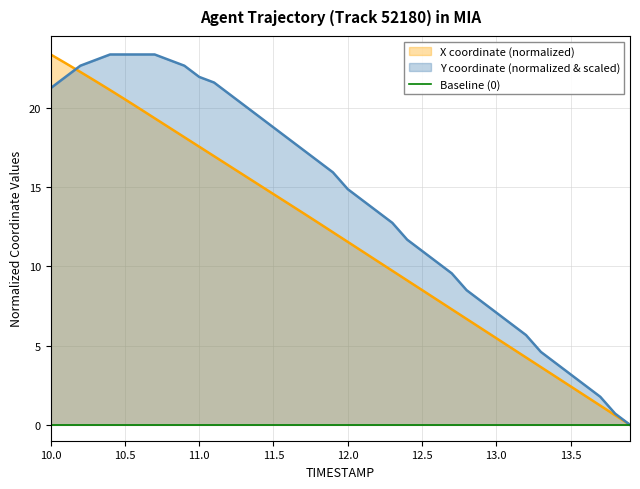

Which series has the largest range (max minus min)?

X